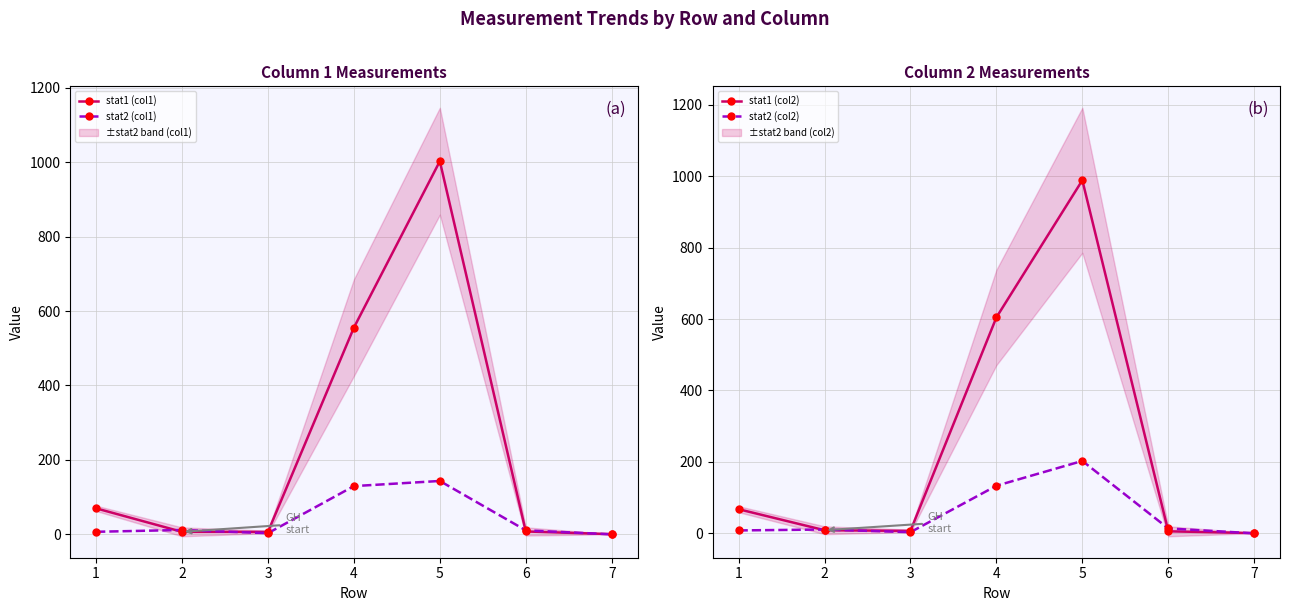

Which series has the largest total across all categories?

stat1 (col2)